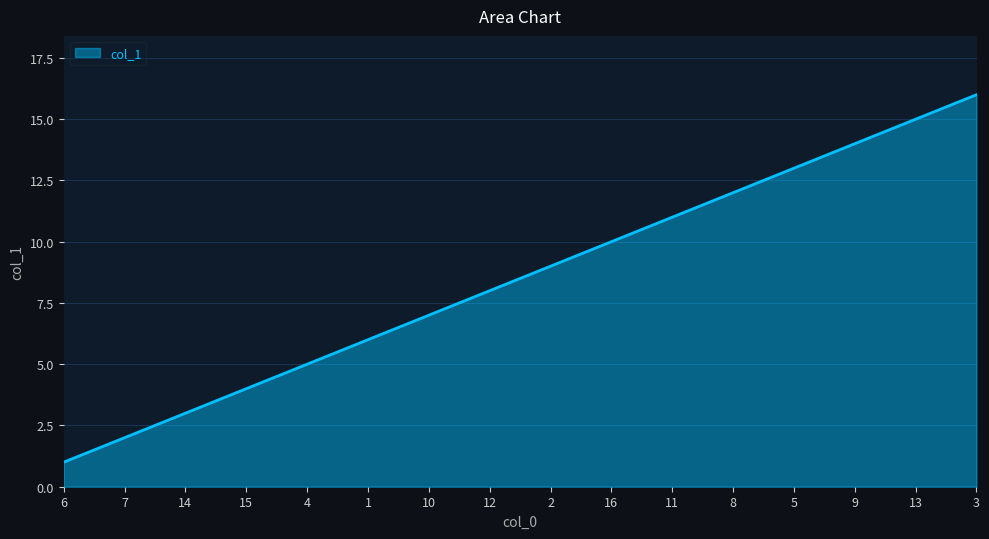

Is it true that the value at 4 is 1?

False